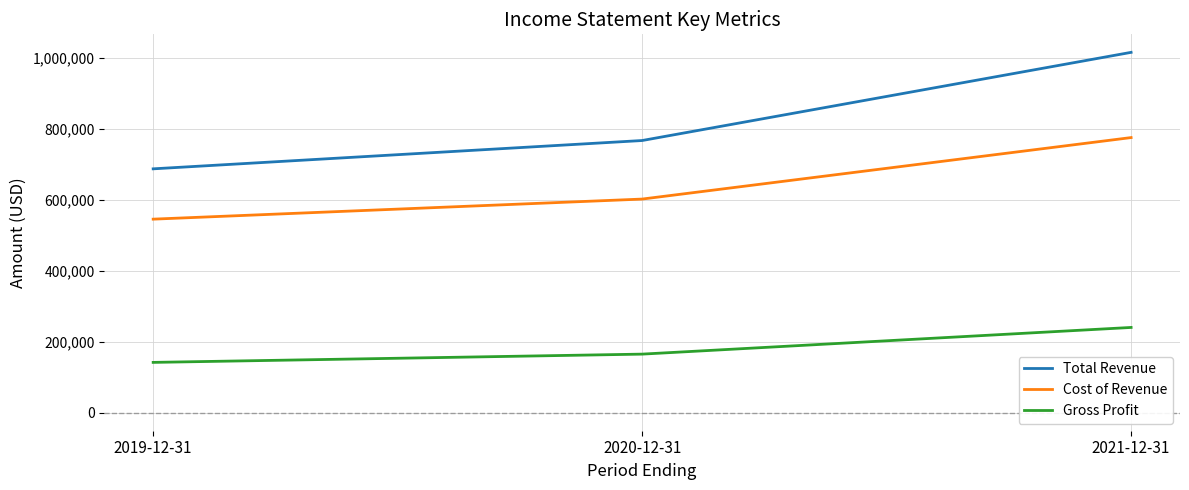

What is the approximate value of Cost of Revenue at 2020-12-31?

602100